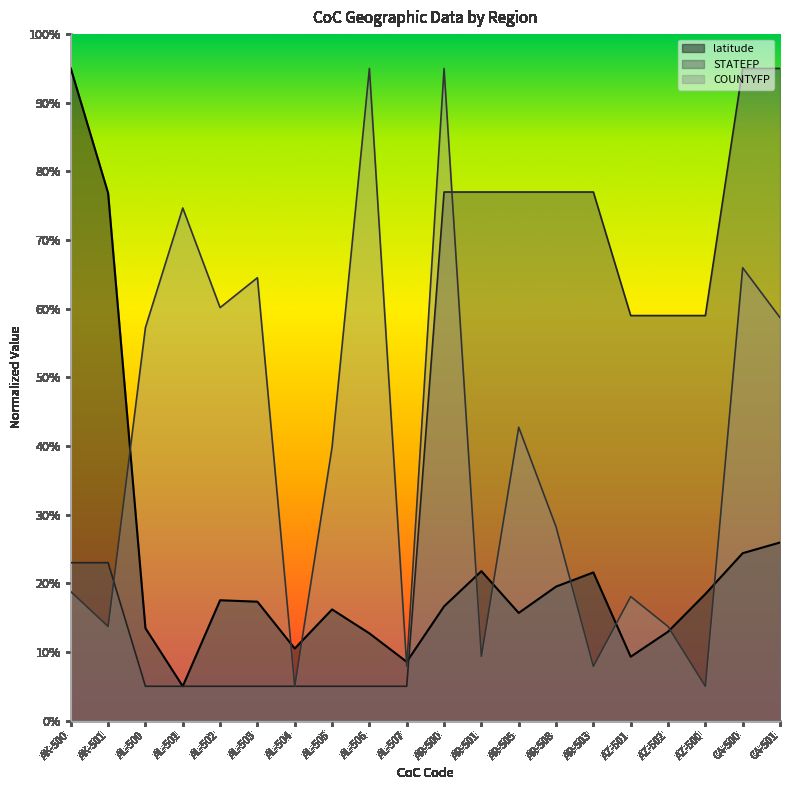

Rank the categories by COUNTYFP value from lowest to highest.

AL-504, AZ-500, AL-507, AR-503, AR-501, AK-501, AZ-502, AZ-501, AK-500, AR-508, AL-505, AR-505, AL-500, CA-501, AL-502, AL-503, CA-500, AL-501, AL-506, AR-500